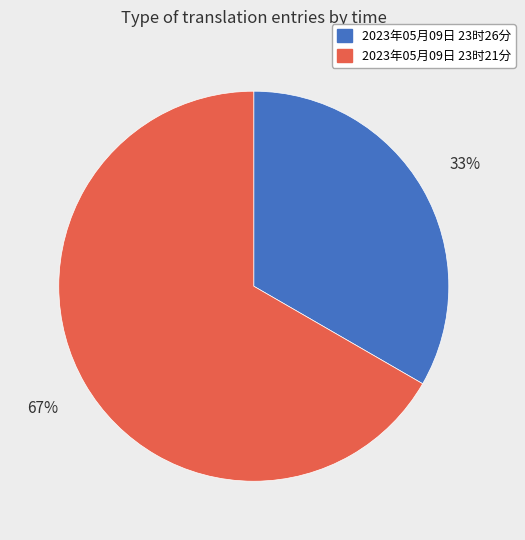

To the nearest percent, what is the average slice percentage?

50%